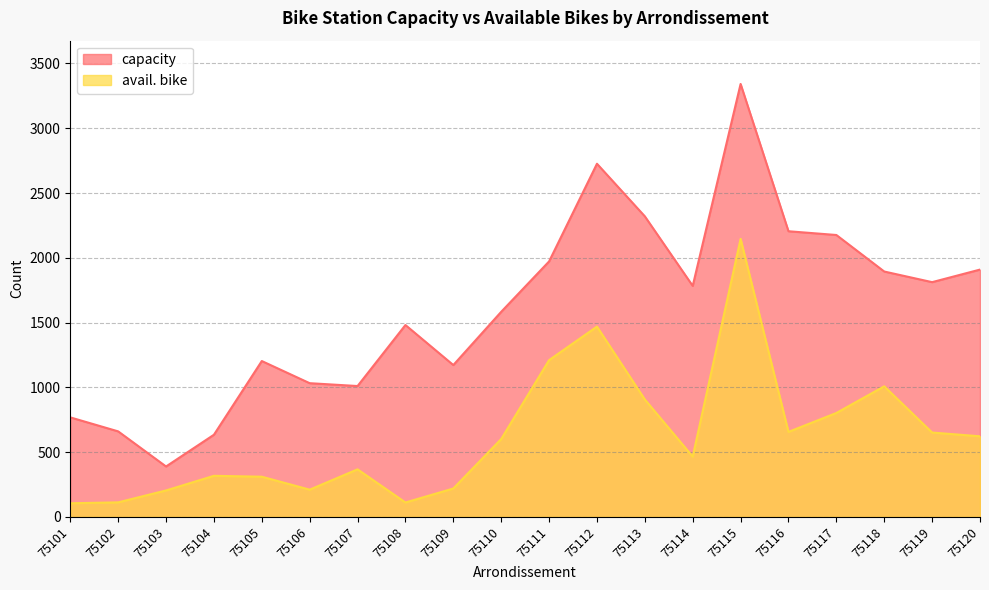

True or false: avail. bike has more than 0 interior local peaks.

True